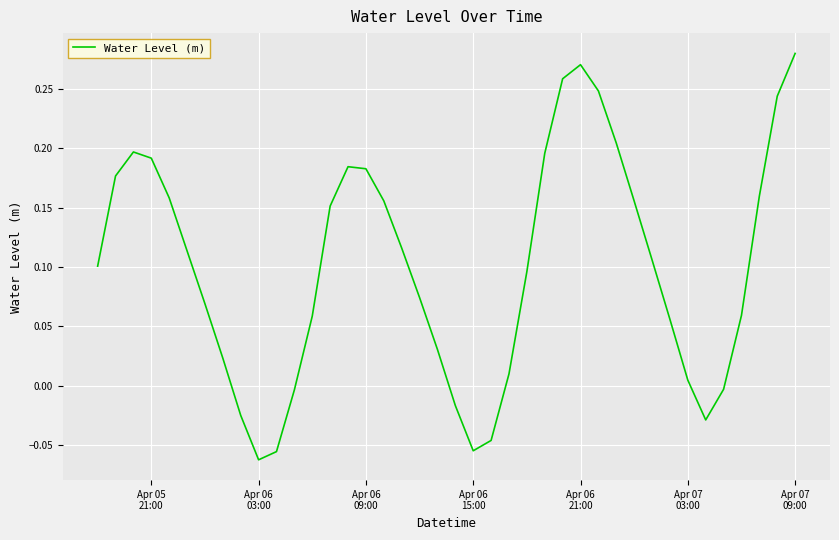

Which label corresponds to the smallest value in the chart?

Apr 06
03:00